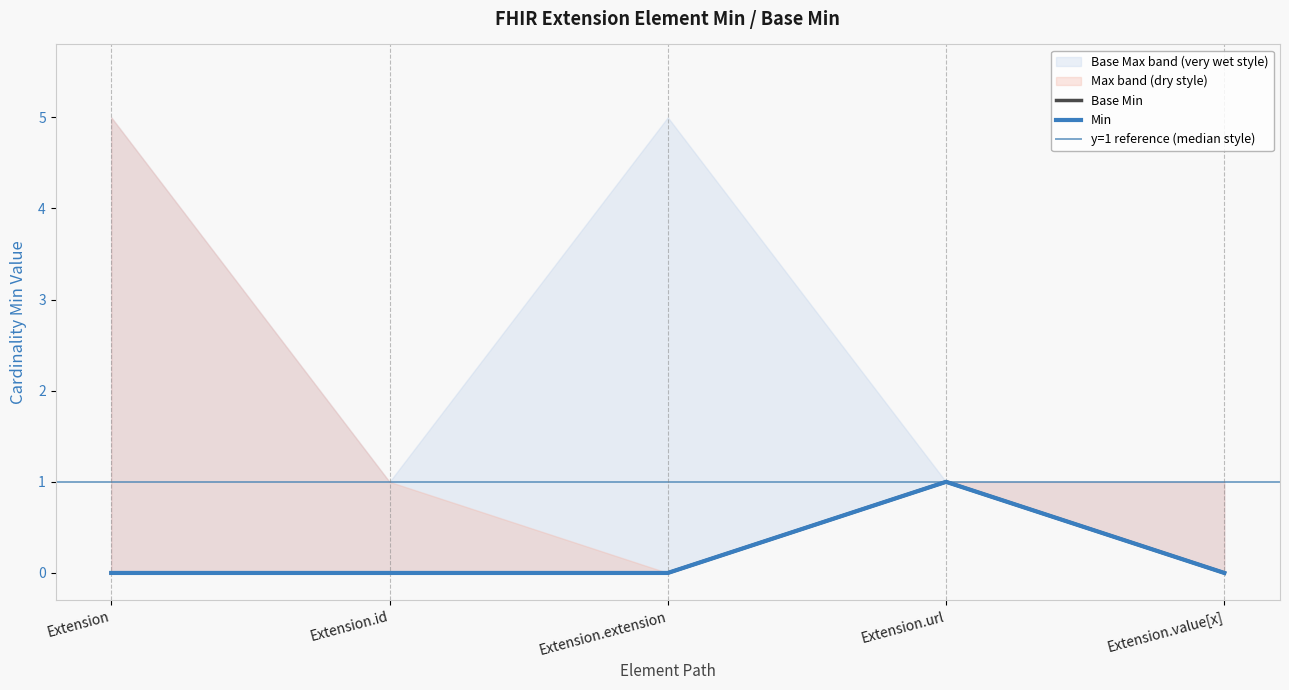

The value of Base Min at Extension is 0. True or false?

True